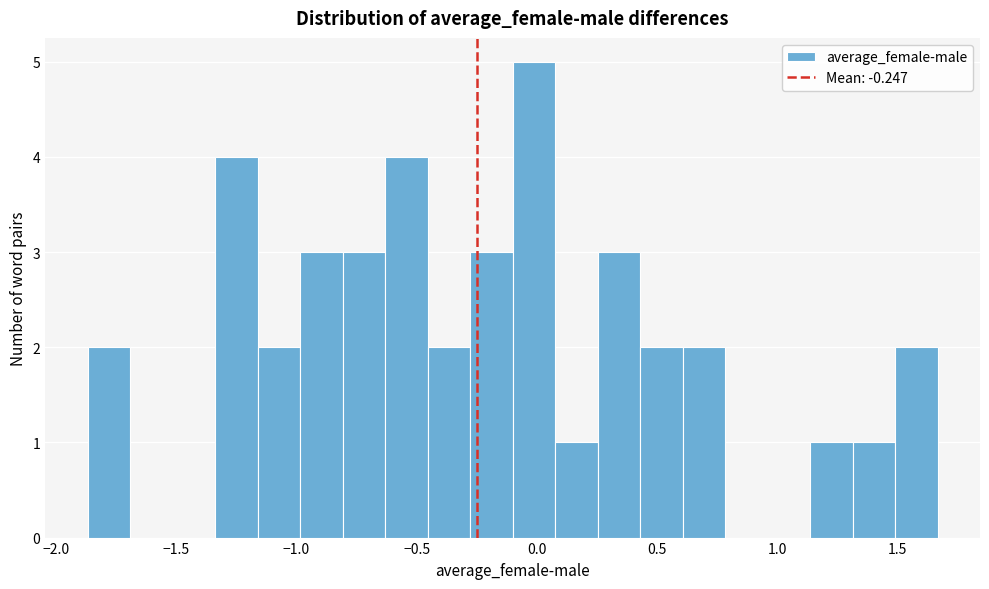

Read against the x-axis, roughly where is the centre of the tallest bar?

0.00